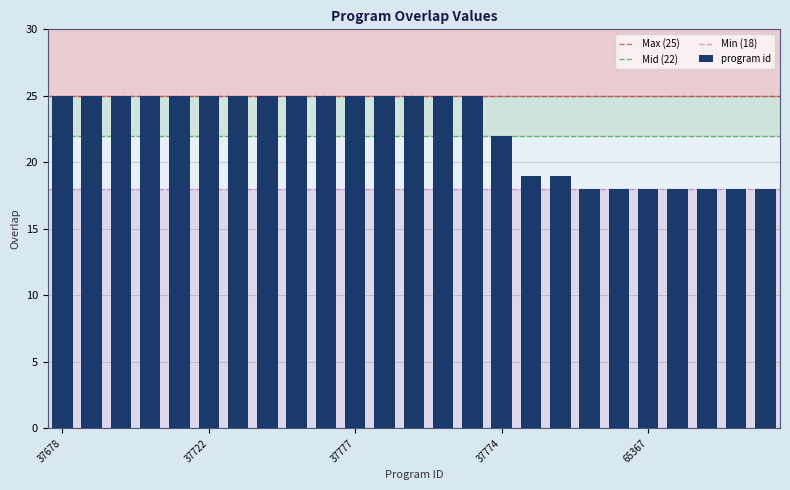

What is the average value?

22